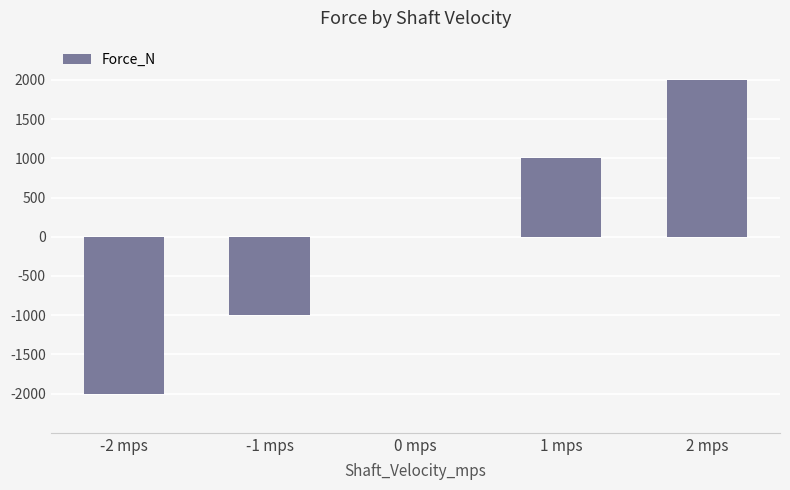

Between -2 mps and 0 mps, which is larger?

0 mps